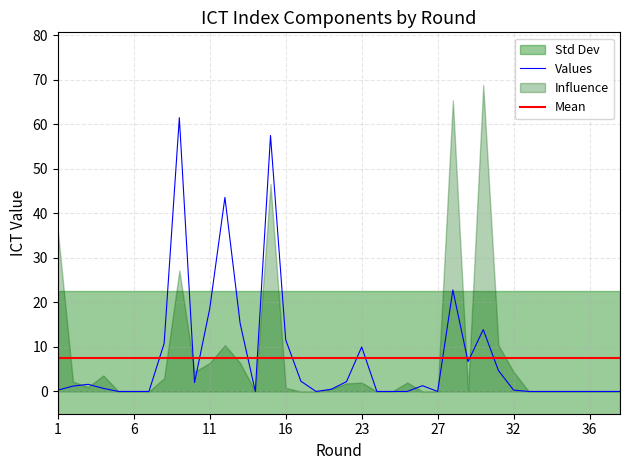

Does the chart have visible grid lines?

Yes